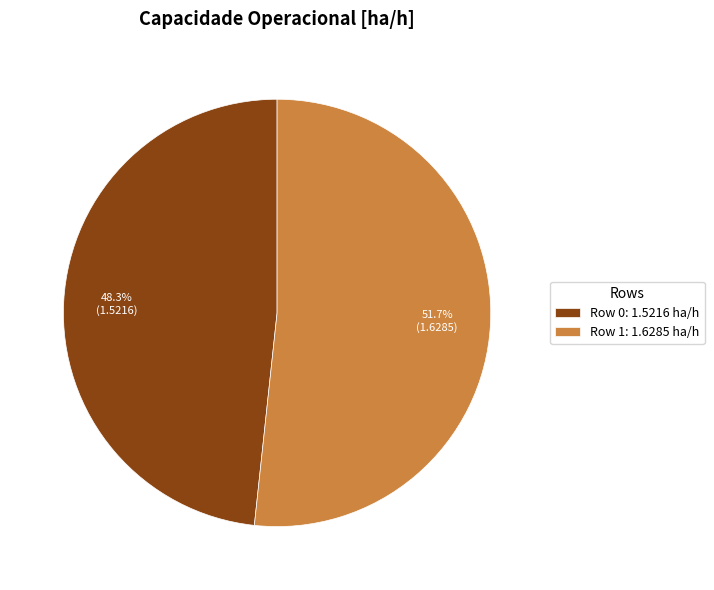

Which has a higher value, Row 1 or Row 0?

Row 1